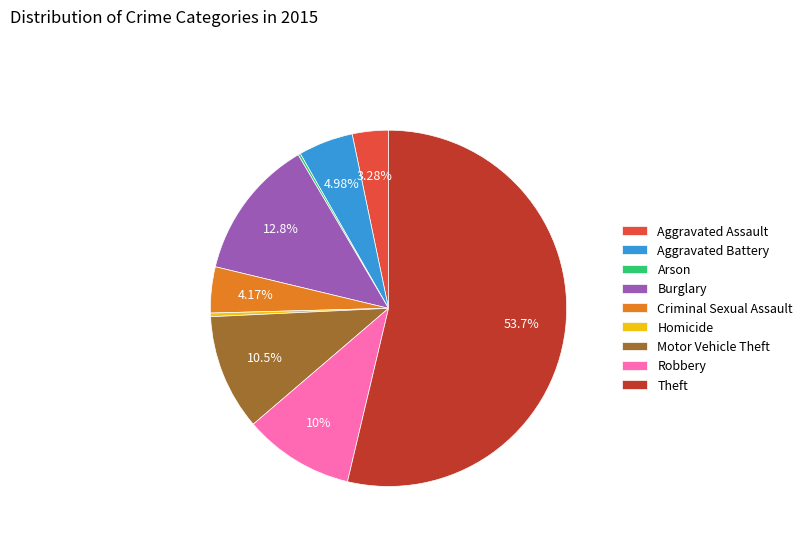

What is the largest slice in the pie chart?

Theft